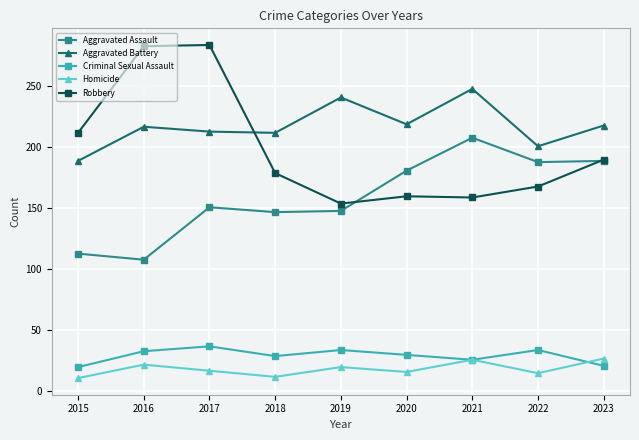

Which series changed the most between 2018 and 2022?

Aggravated Assault